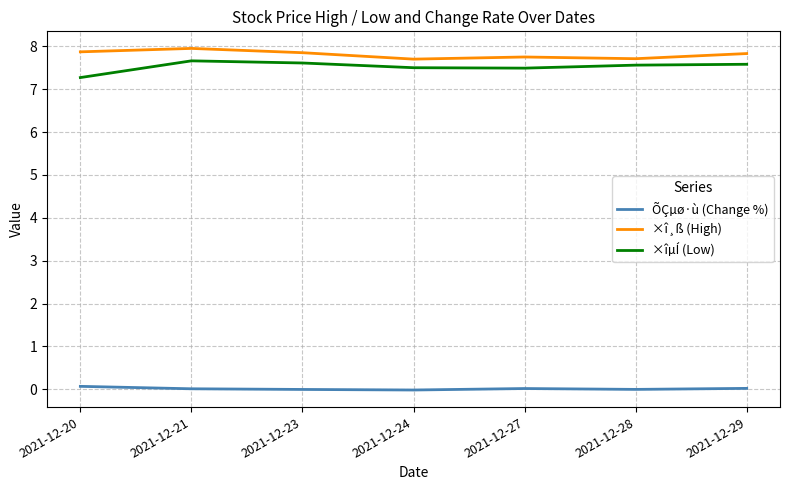

What is the approximate value of ×î¸ß (High) at 2021-12-20?

7.9